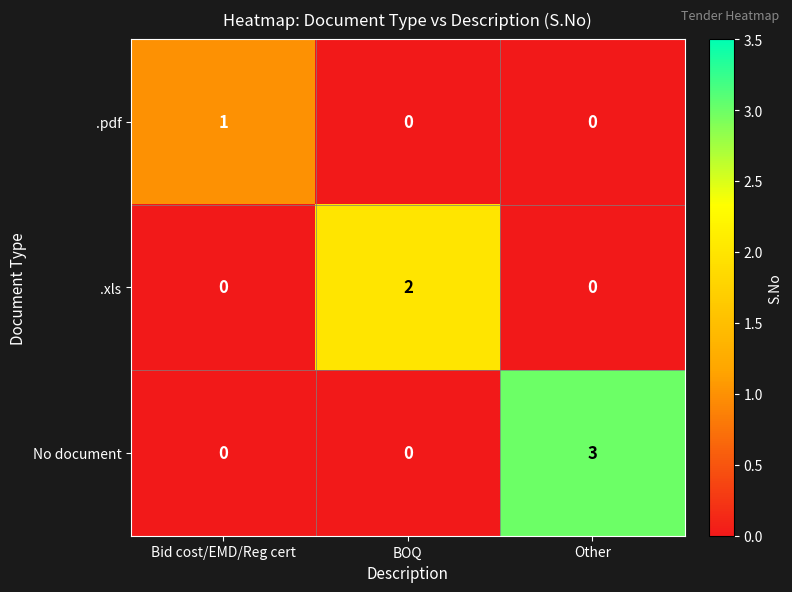

Which series changed the most between BOQ and Other?

No document